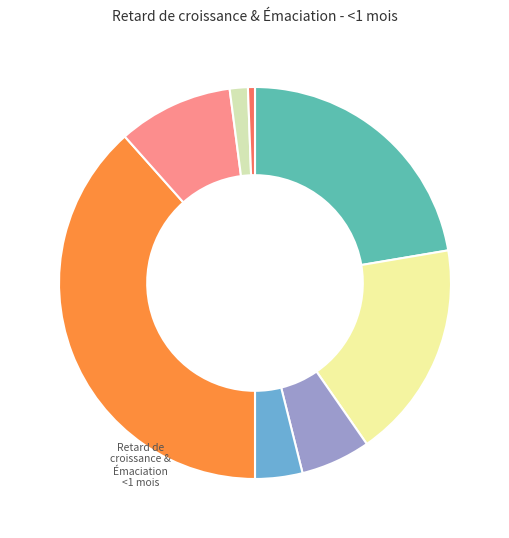

Is there a majority slice in this chart?

No